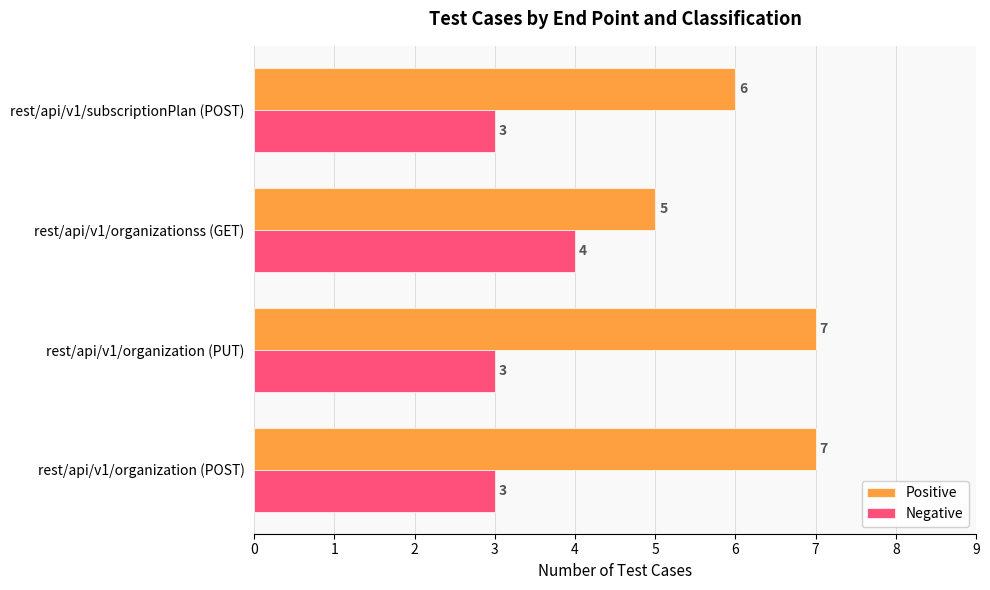

The value of Positive at rest/api/v1/organizationss (GET) is 5. True or false?

True